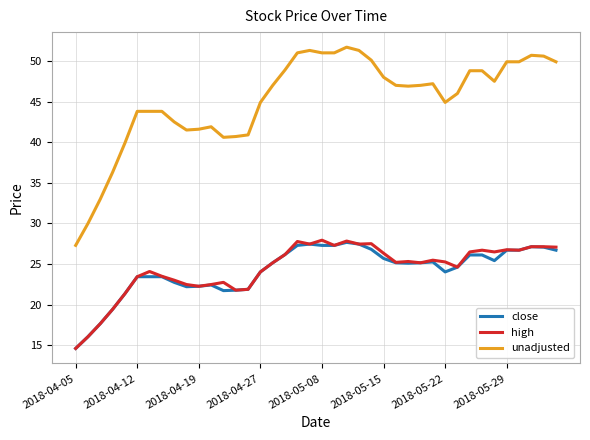

In high, how many points are lower than both neighbors (excluding endpoints)?

10